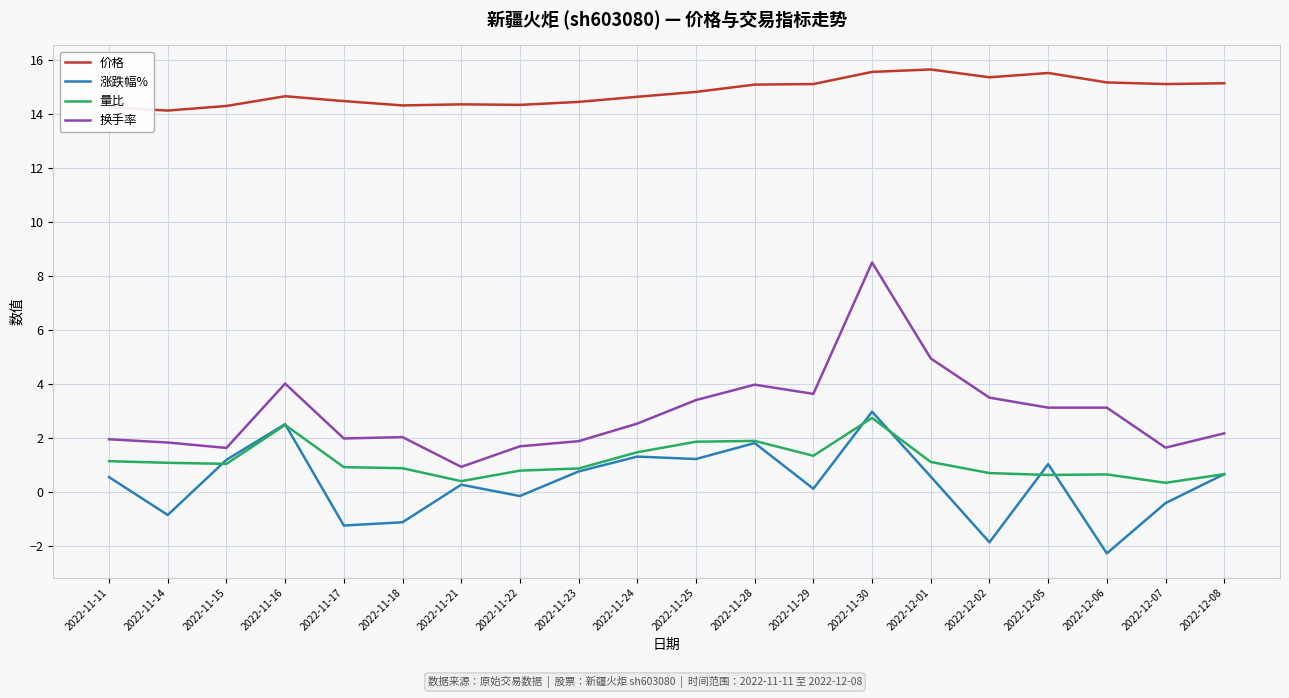

What position from the left is 2022-11-16?

4